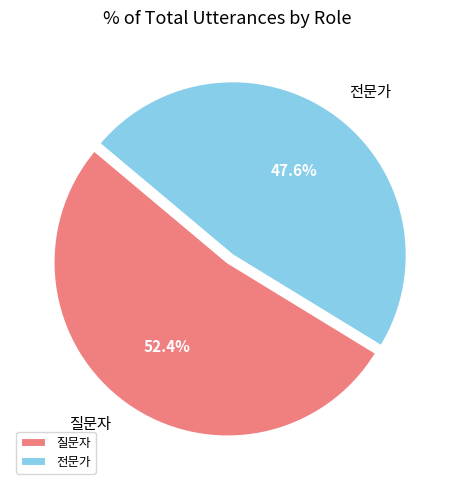

How many segments does this pie chart have?

2